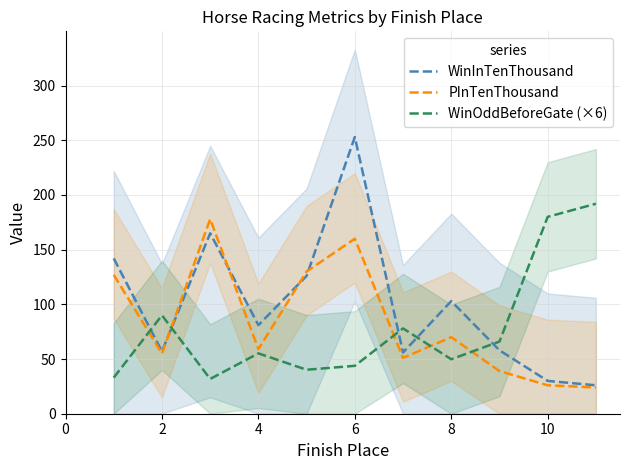

What is the maximum value for WinOddBeforeGate (×6)?

192.0